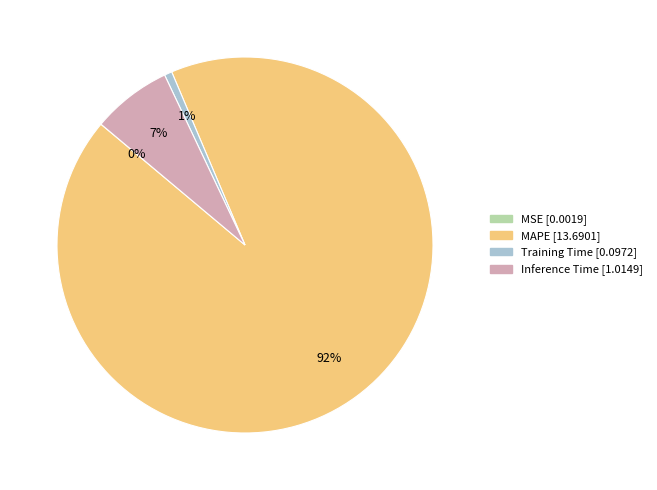

To the nearest percent, what portion does MAPE represent?

92%